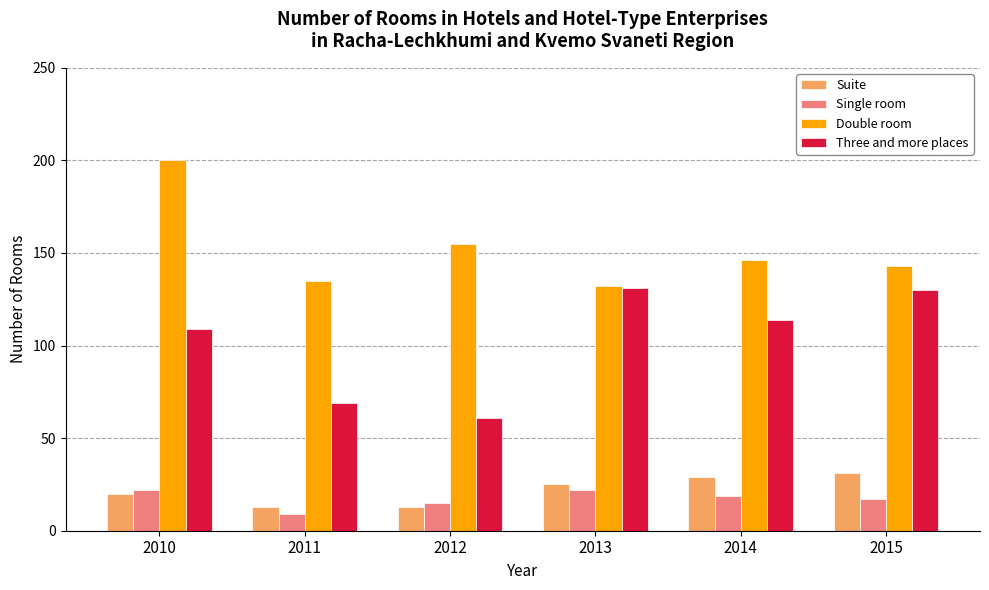

What is the lowest value of the Double room series?

132